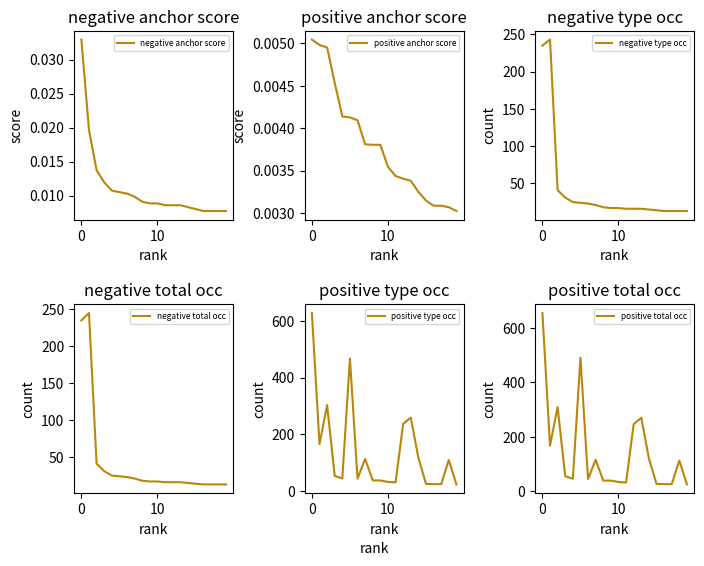

True or false: positive type occ has more than 2 interior local peaks.

True